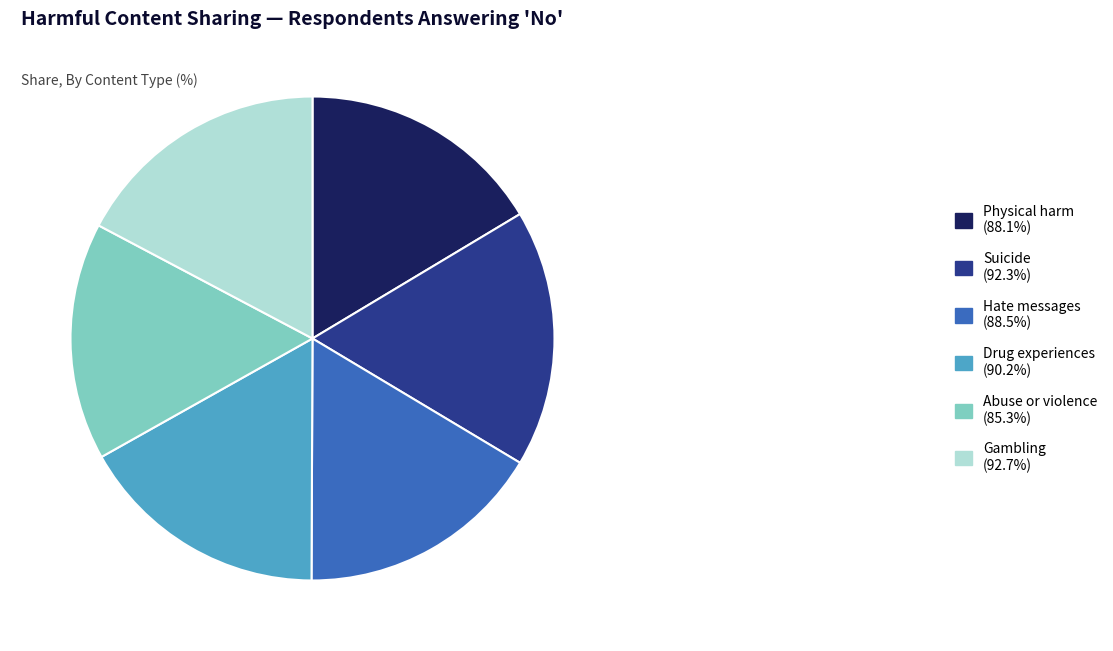

How many segments does this pie chart have?

6